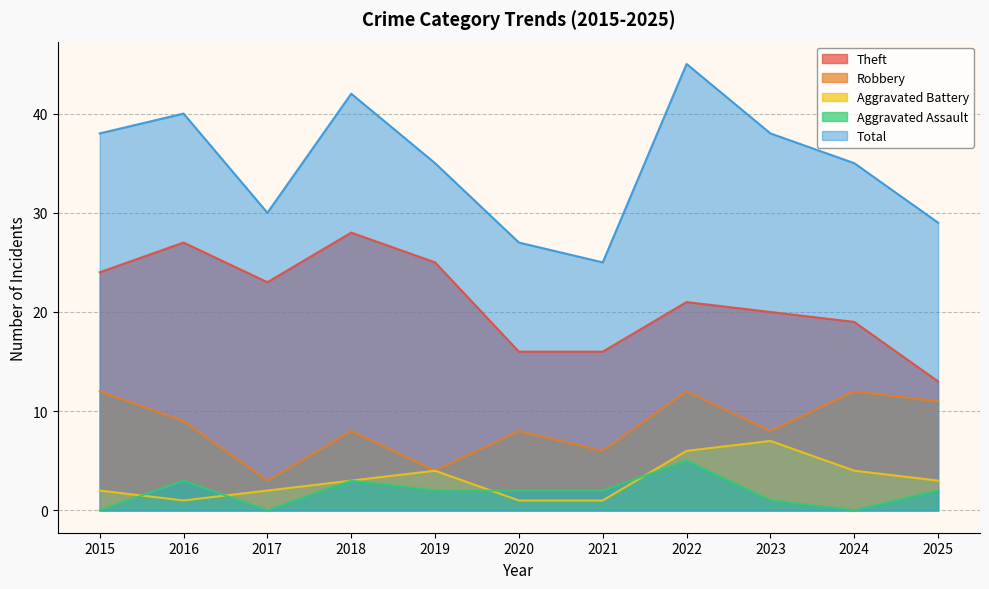

The Aggravated Battery series shows 3 at 2015. True or false?

False